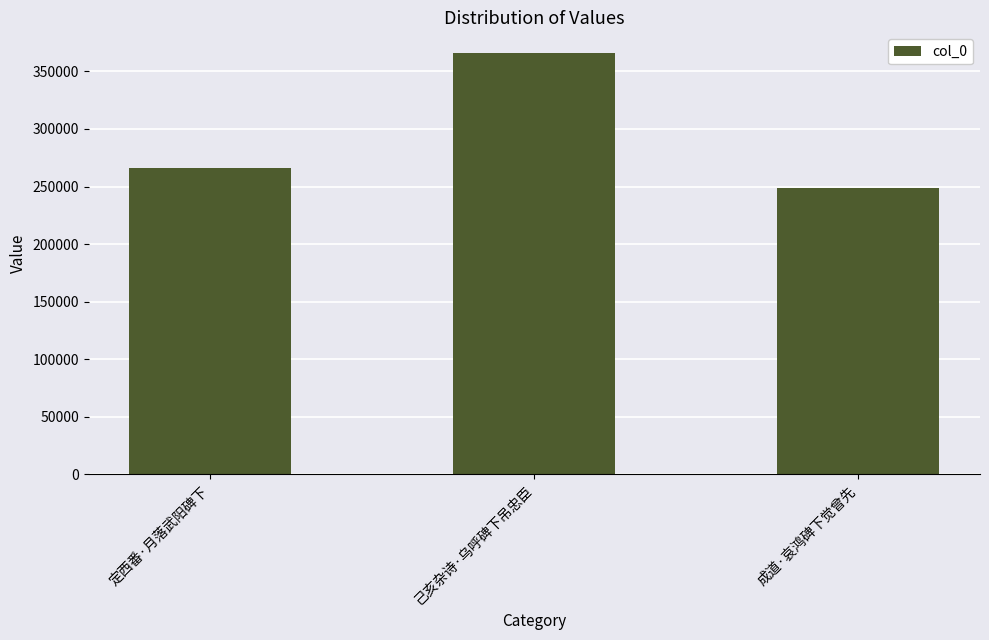

List the labels in order of value, largest first.

己亥杂诗·乌呼碑下吊忠臣, 定西番·月落武阳碑下, 成道·哀鸿碑下觉曾先